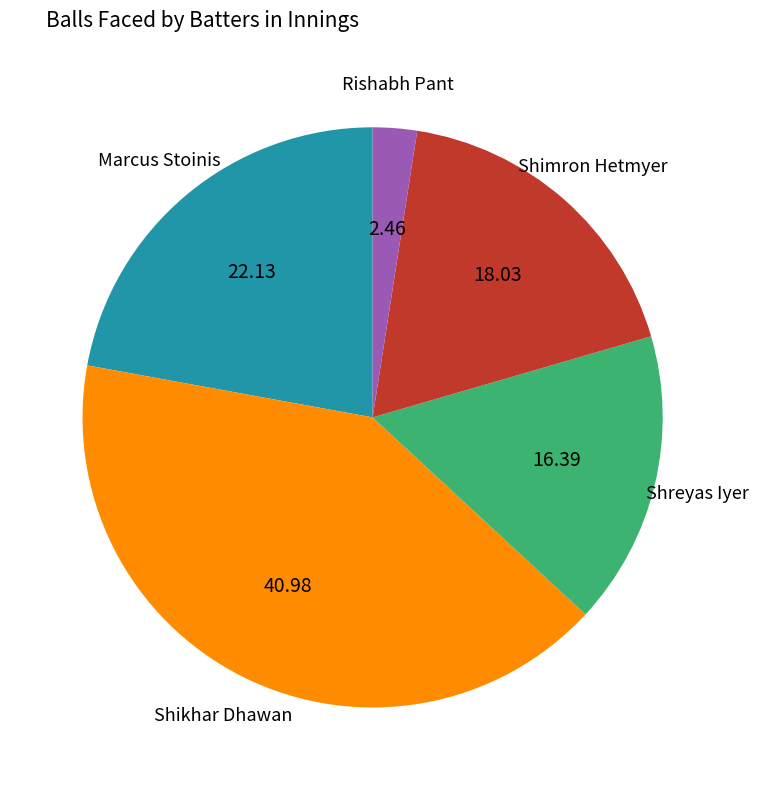

Is there any slice that represents more than half of the pie?

No